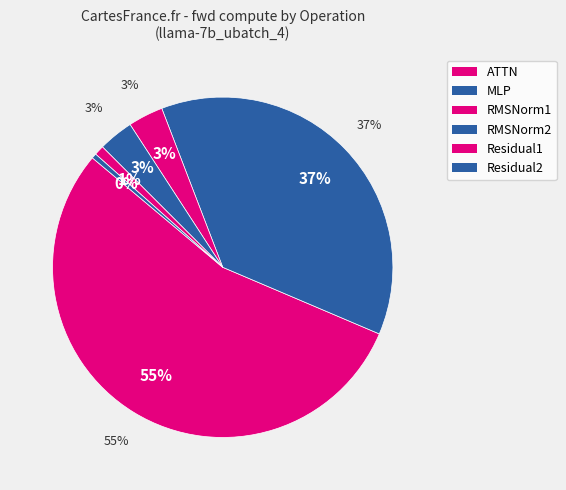

What percentage is the ATTN slice, to the nearest percent?

55%